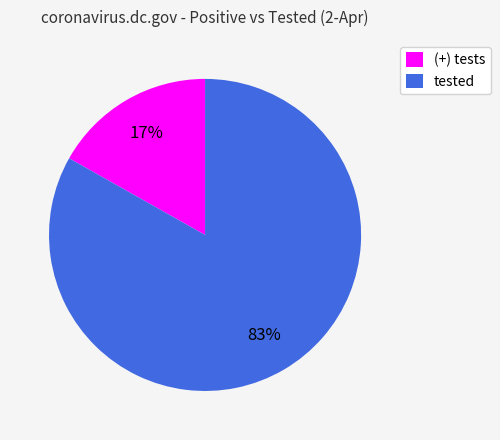

Between (+) tests and tested, which is larger?

tested